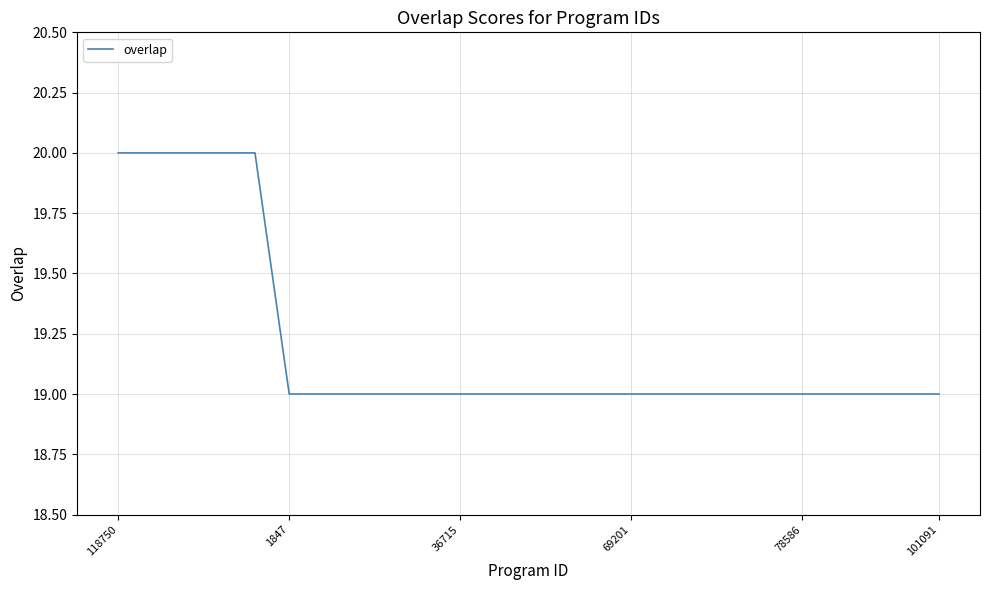

What is the greatest value displayed?

20